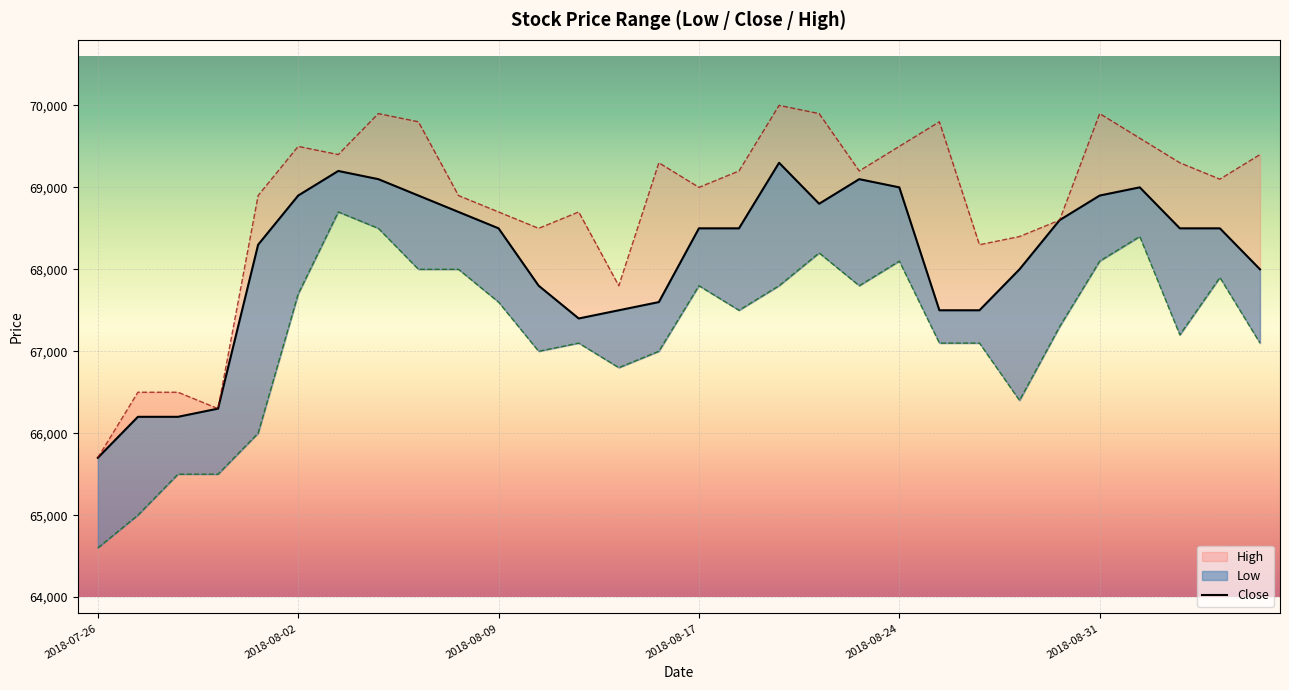

Count the number of values greater than 68500.

12